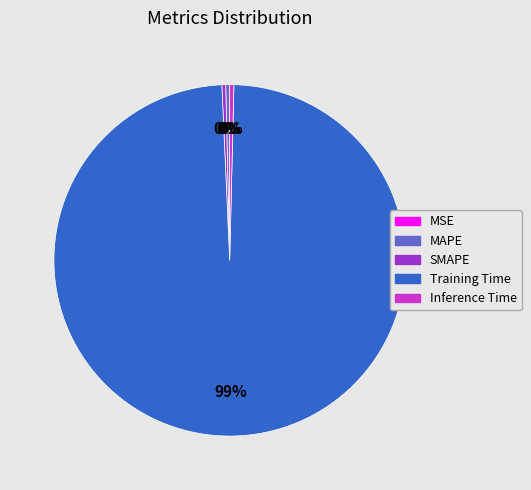

Which slice is the largest?

Training Time